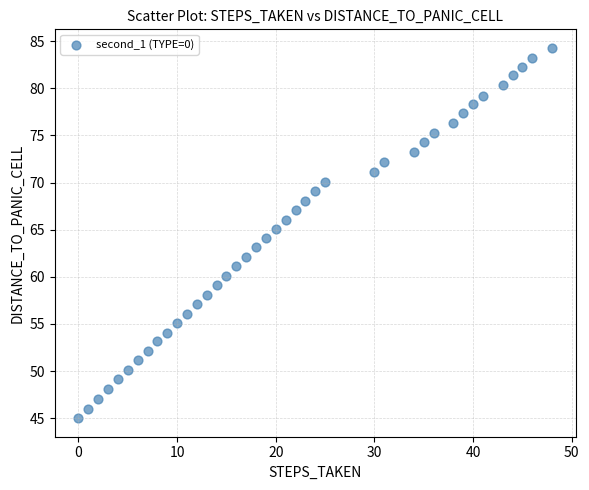

What is the range of X values (max minus min)?

48.0